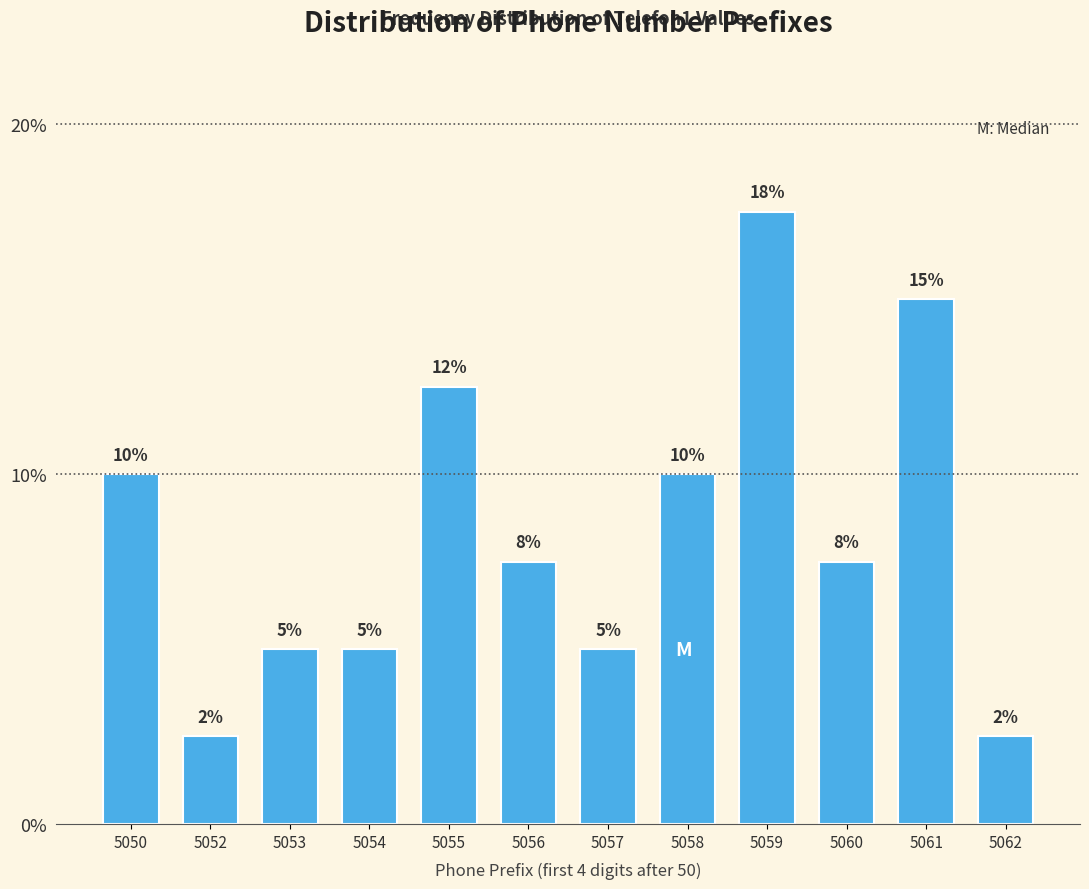

At which label does the data first exceed 7?

5050